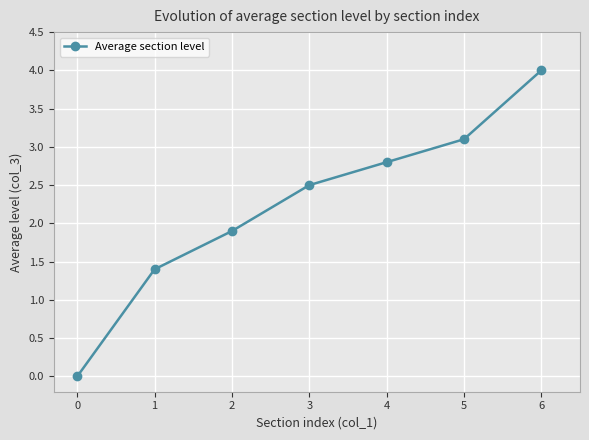

Is it true that the value at 4 is 4.8?

False